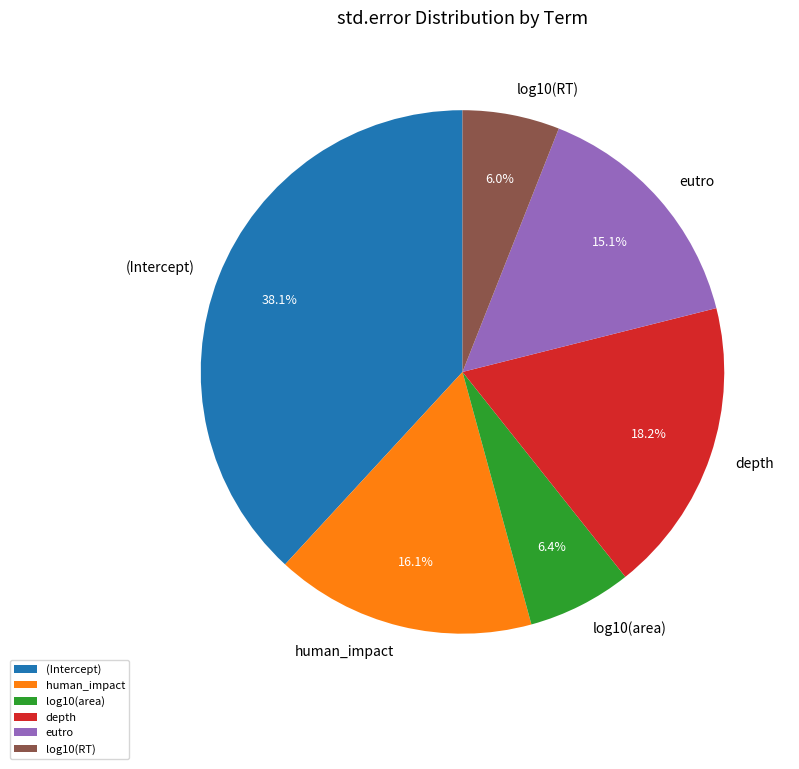

To the nearest percent, what portion does log10(RT) represent?

6%